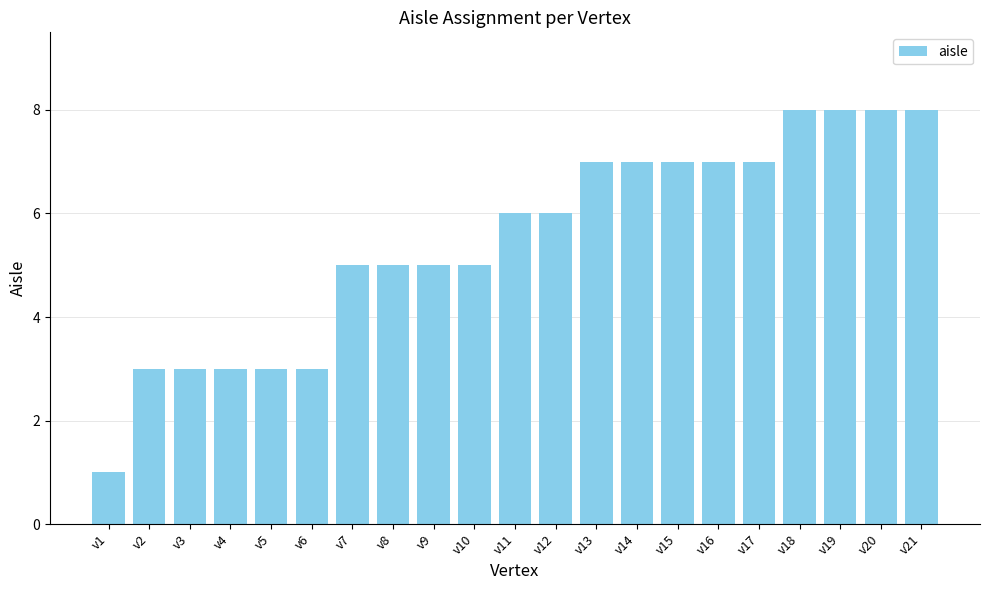

Reading left to right, transcribe all the data shown in this chart.

1	3	3	3	3	3	5	5	5	5	6	6	7	7	7	7	7	8	8	8	8